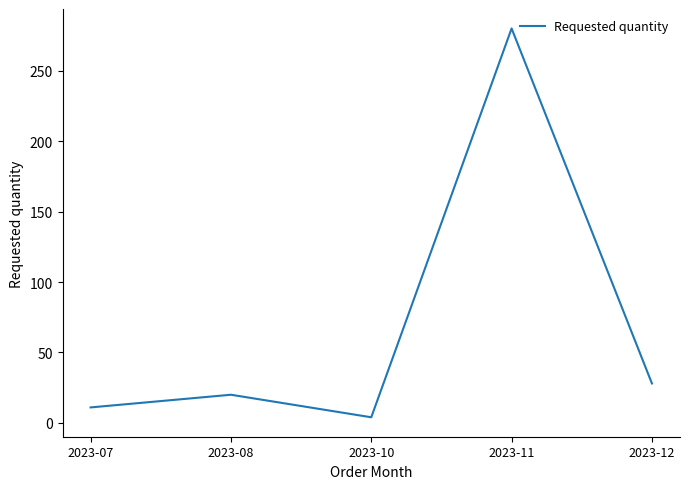

Read the value at 2023-10, to the nearest 5.

5